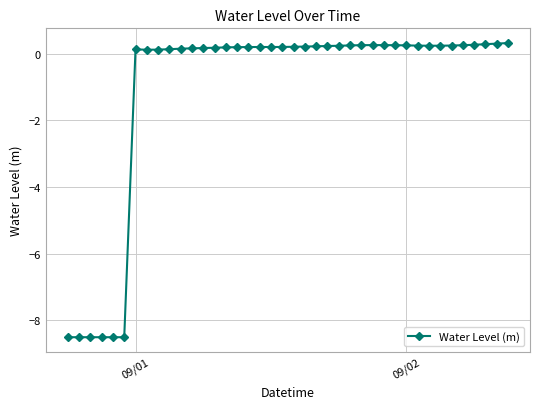

True or false: there are more than 0 points higher than both neighbors.

True